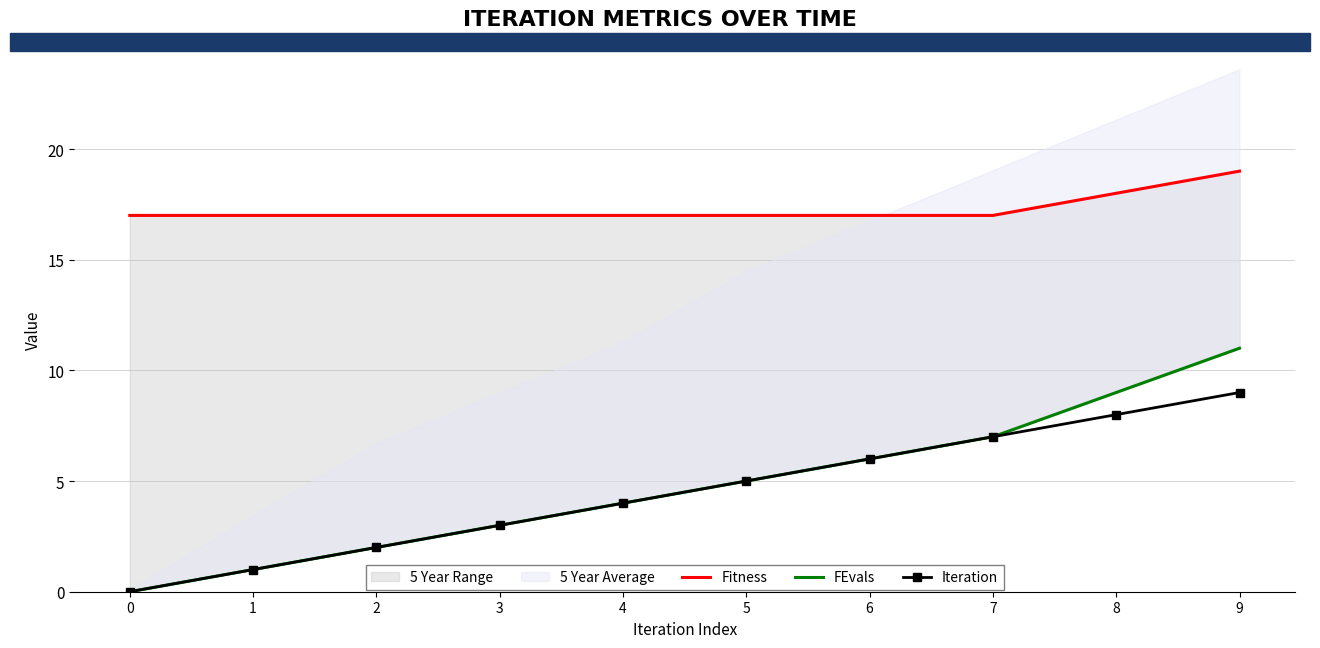

Reading right to left, transcribe all the data shown in this chart.

Fitness: 19	18	17	17	17	17	17	17	17	17
FEvals: 11	9	7	6	5	4	3	2	1	0
Iteration: 9	8	7	6	5	4	3	2	1	0